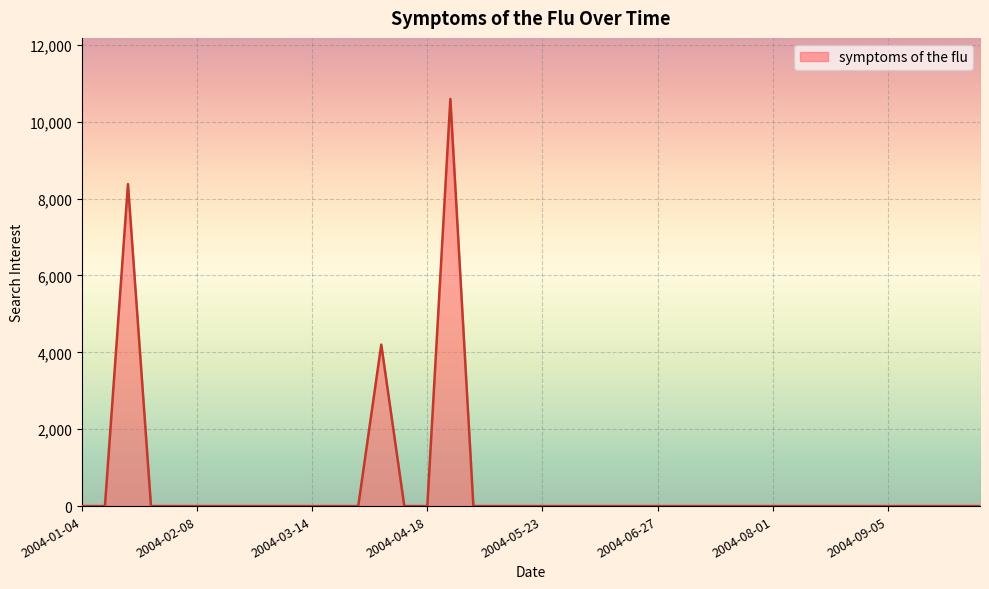

How many lines are shown in the chart?

1